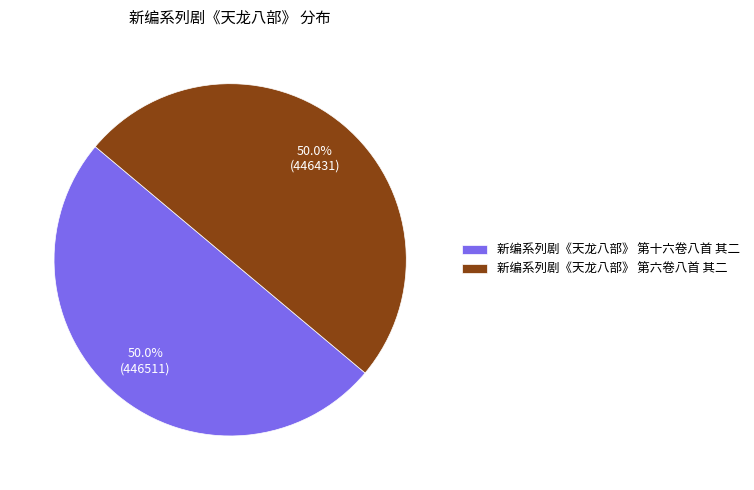

Is the sum of 新编系列剧《天龙八部》 第十六卷八首 其二 and 新编系列剧《天龙八部》 第六卷八首 其二 greater than half?

Yes